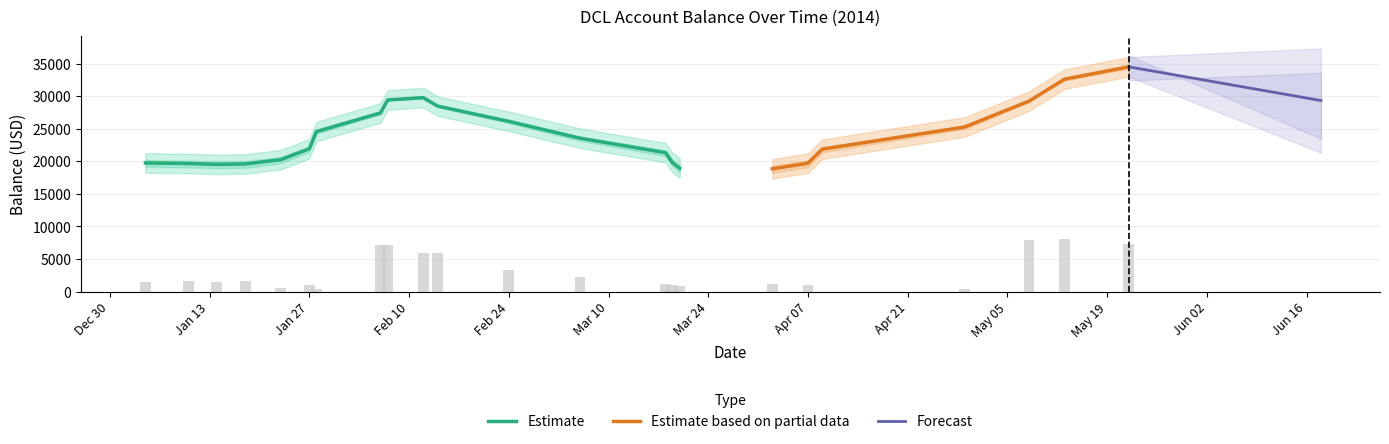

True or false: credit has a value of -13009.4 at 16.

False